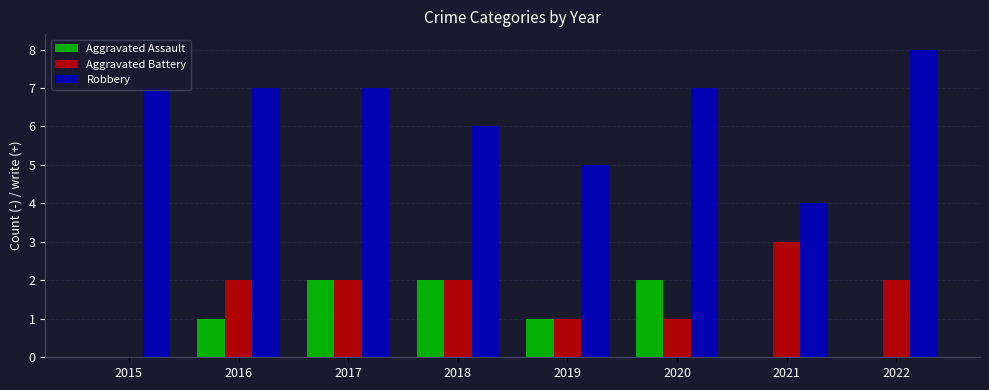

How many data points does each series have?

8